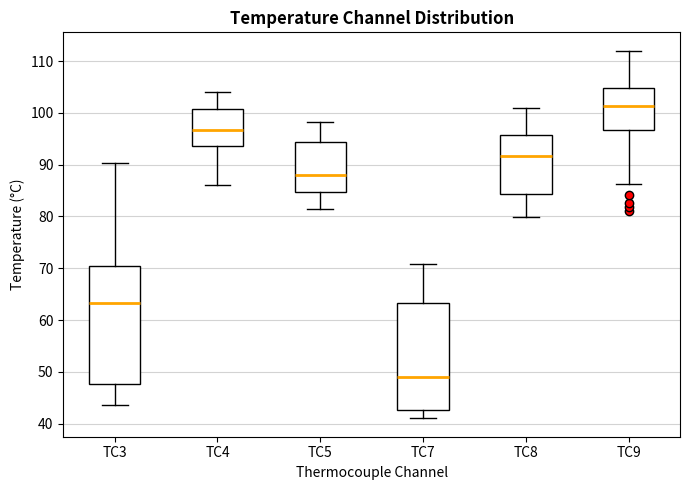

Reading left to right, transcribe this box plot: for each box, give where its median line is, the range the box spans, and where its two whiskers end, as read against the y-axis. The values are not printed on the chart, so give them approximately, as read against the axis.

TC3: median 63, box 48 to 70, whiskers 44 to 90
TC4: median 97, box 94 to 101, whiskers 86 to 104
TC5: median 88, box 85 to 94, whiskers 82 to 98
TC7: median 49, box 43 to 63, whiskers 41 to 71
TC8: median 92, box 84 to 96, whiskers 80 to 101
TC9: median 101, box 97 to 105, whiskers 86 to 112